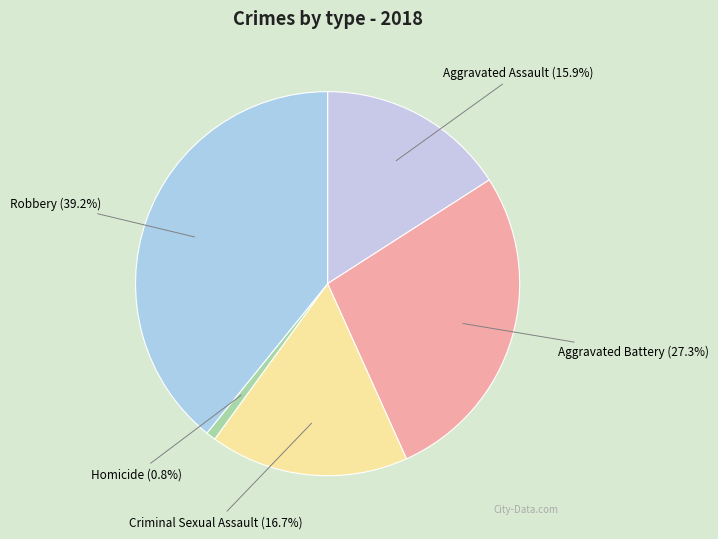

What is the largest slice in the pie chart?

Robbery